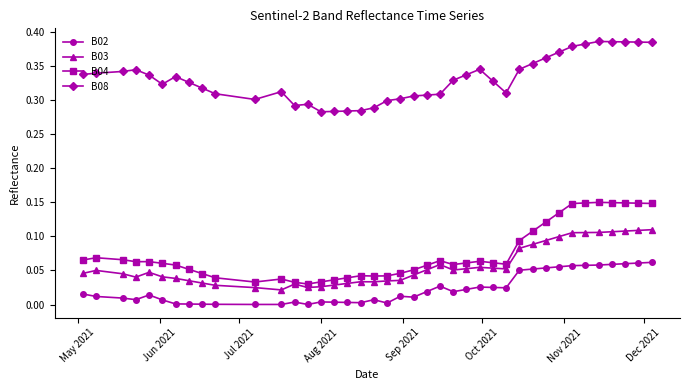

List the series in order of their peak value, lowest first.

B02, B03, B04, B08